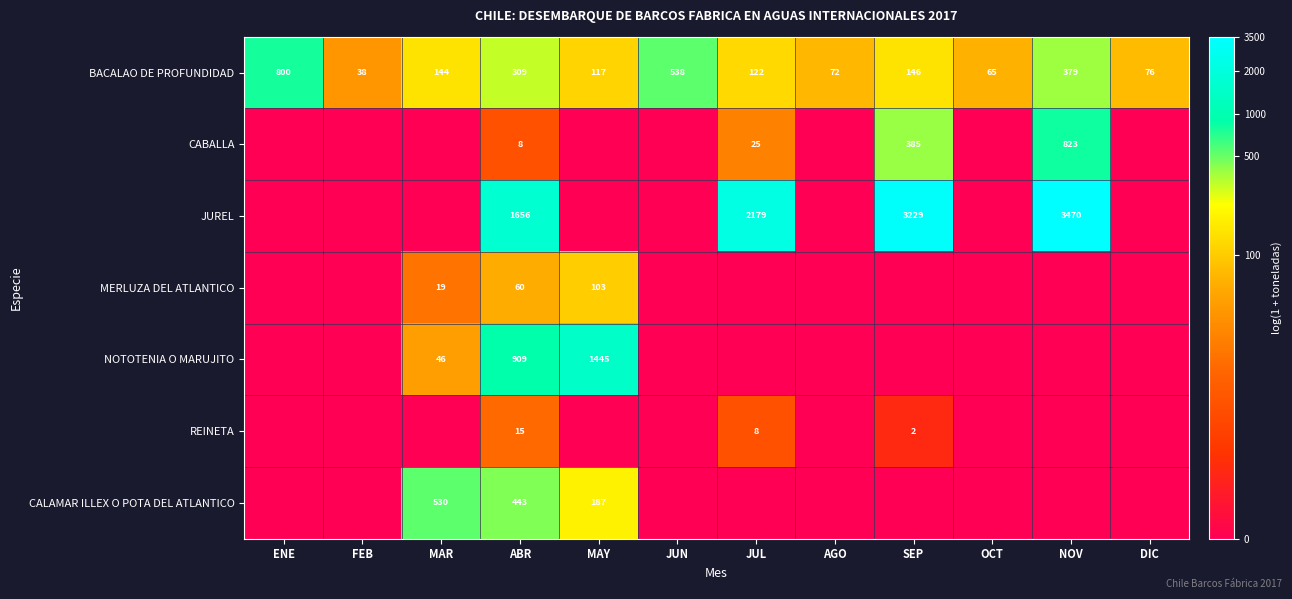

What is the difference between the second highest and minimum values in the BACALAO DE PROFUNDIDAD series?

500